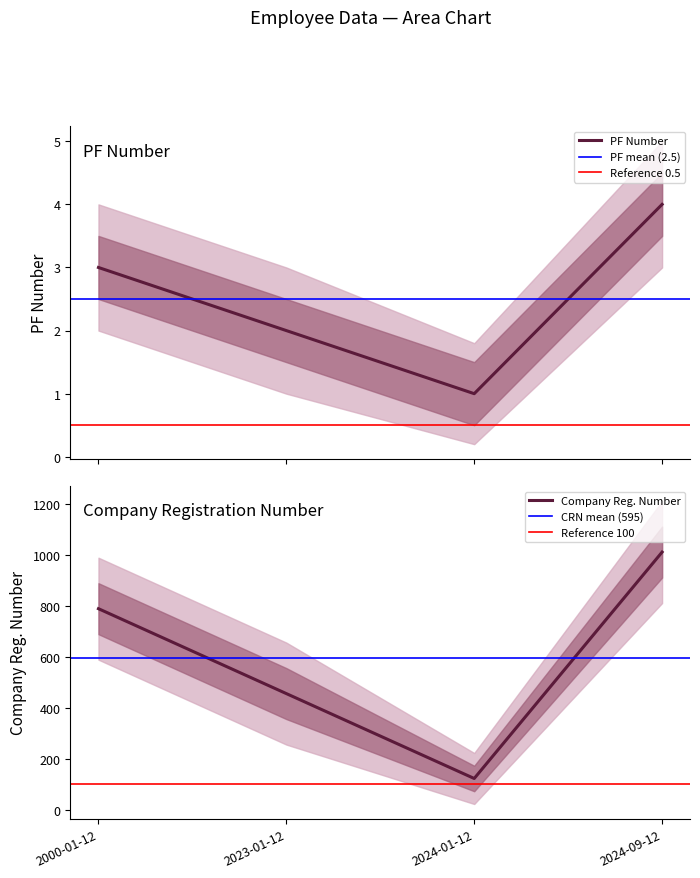

The Company Registration Number series shows 1527 at 2024-09-12. True or false?

False